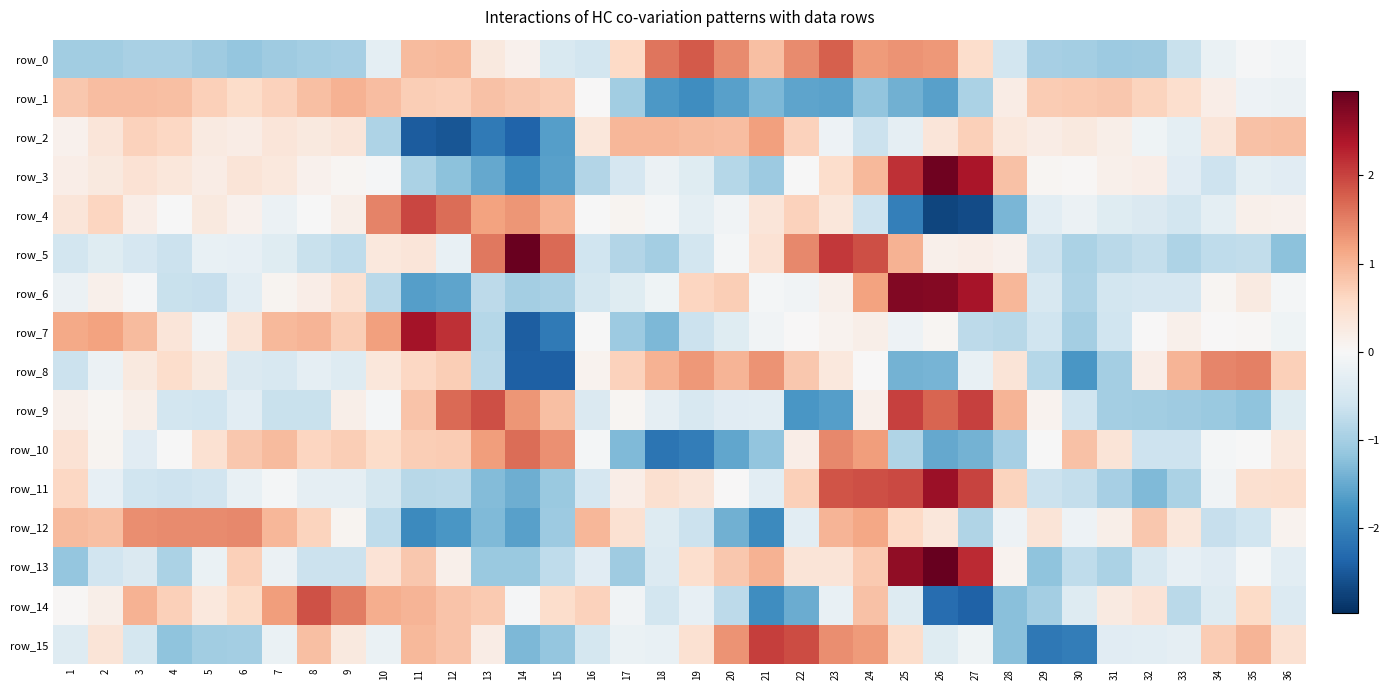

True or false: row_6 has a value of -1.3 at 14.

False